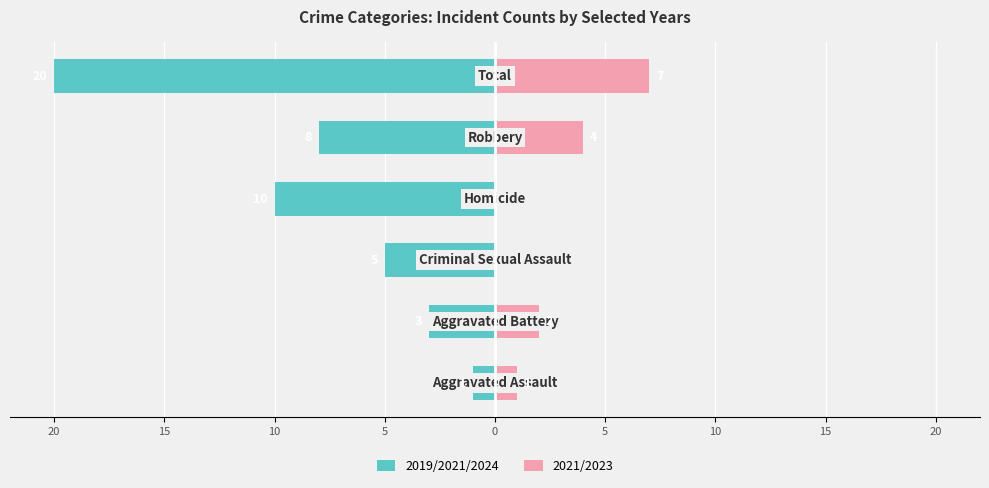

The value of 2021/2023 at 5 is 0. True or false?

True